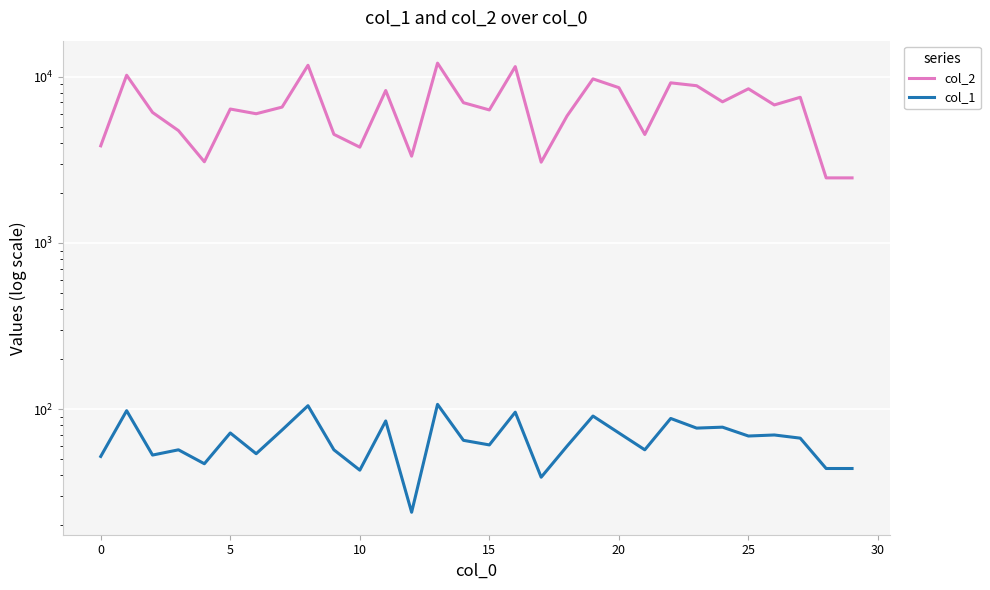

True or false: col_2 and col_1 cross at least once.

False